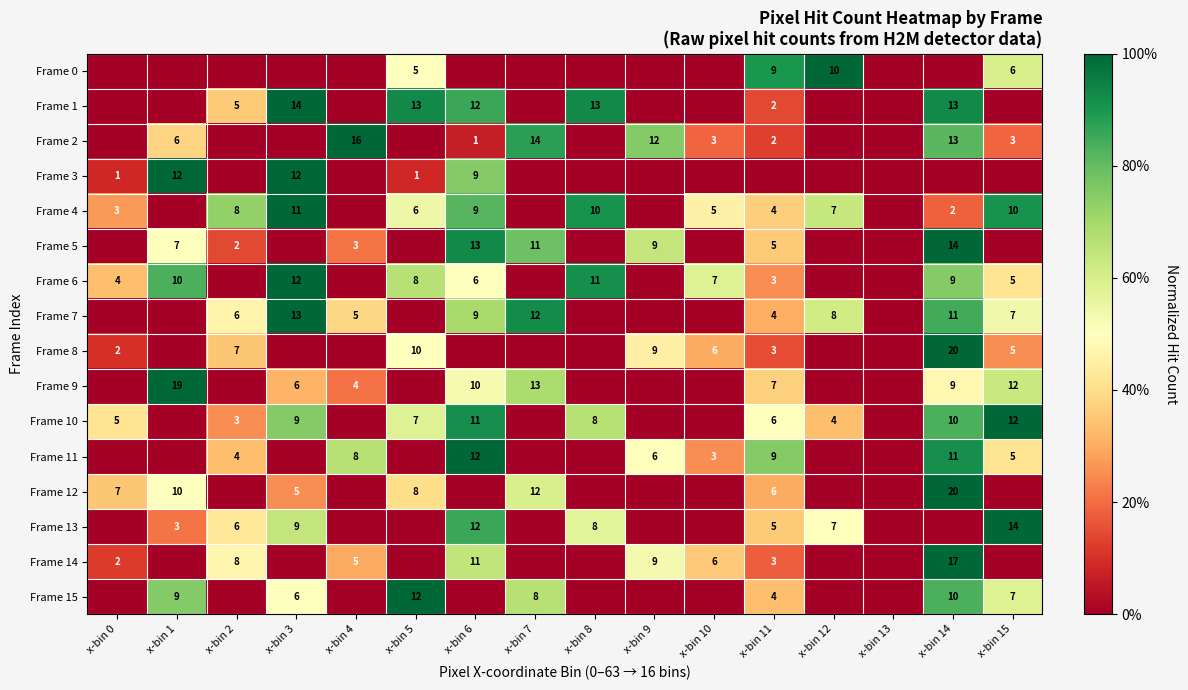

What is the difference between the Frame 6 values at x-bin 11 and x-bin 6?

3